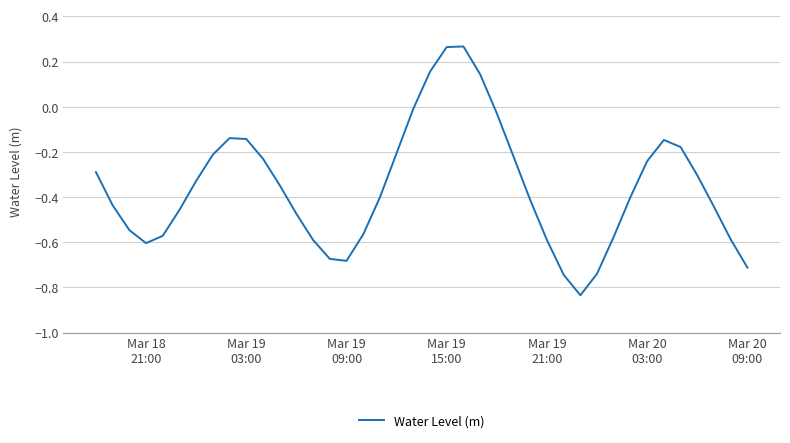

What is the difference between the maximum and minimum values?

1.1